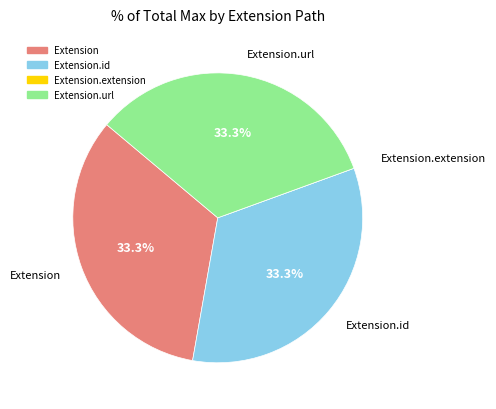

What is the total percentage of Extension.url and Extension?

66.7%